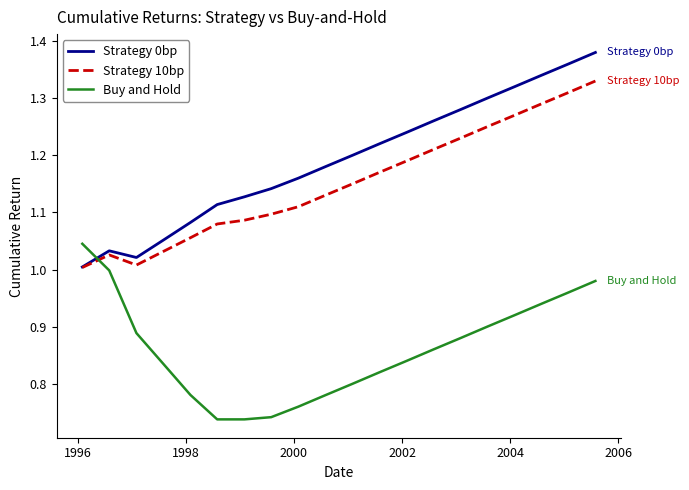

Which series has the largest range (max minus min)?

Strategy 0bp